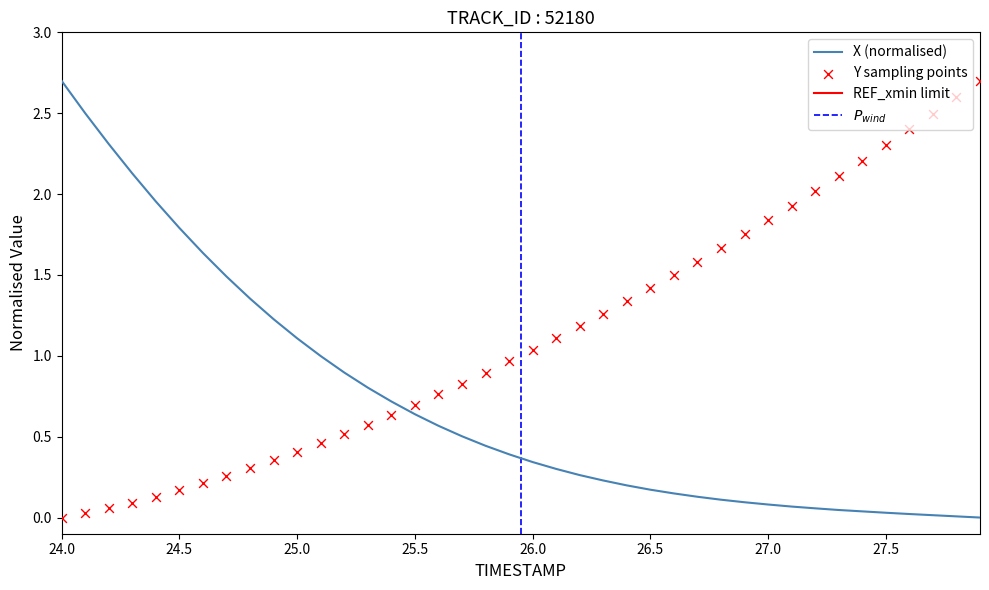

Which series reaches the minimum Y coordinate?

X